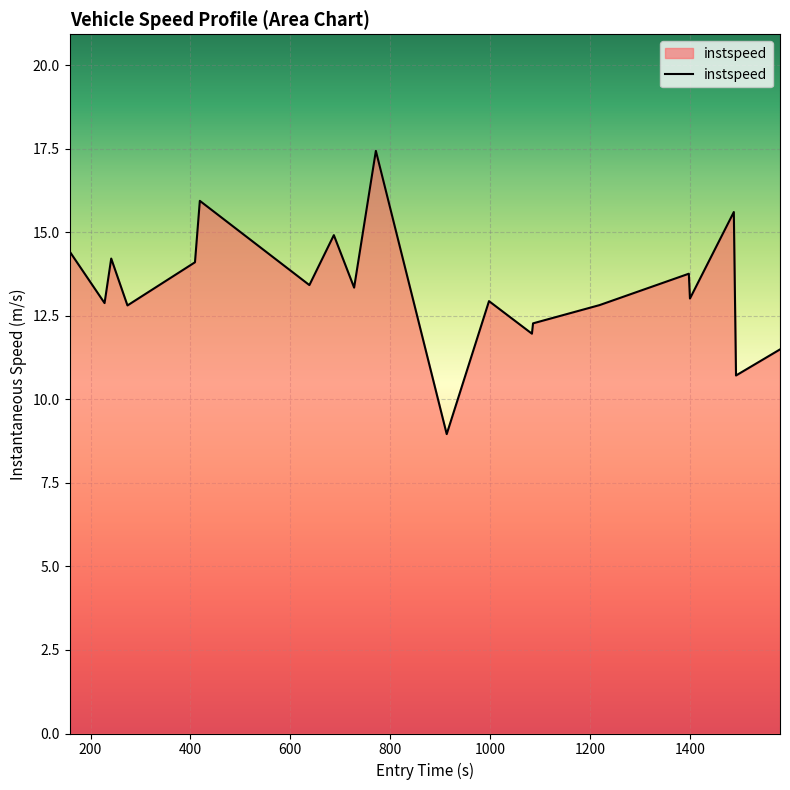

What is the difference between the maximum and minimum values?

8.5